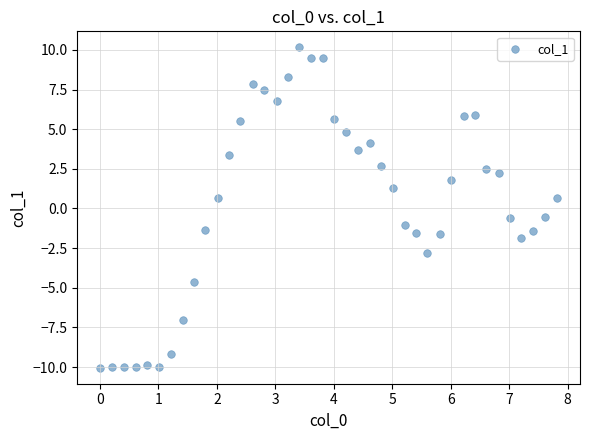

What is the range of Y values (max minus min)?

20.2